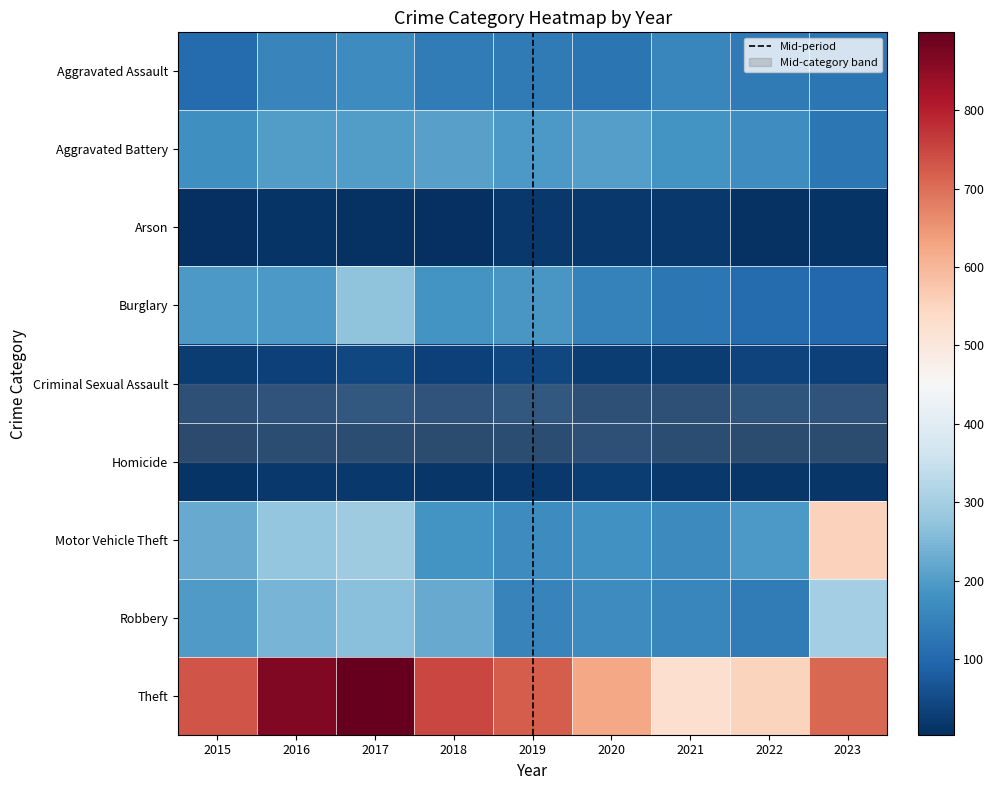

What is the average value of the Aggravated Battery series?

186